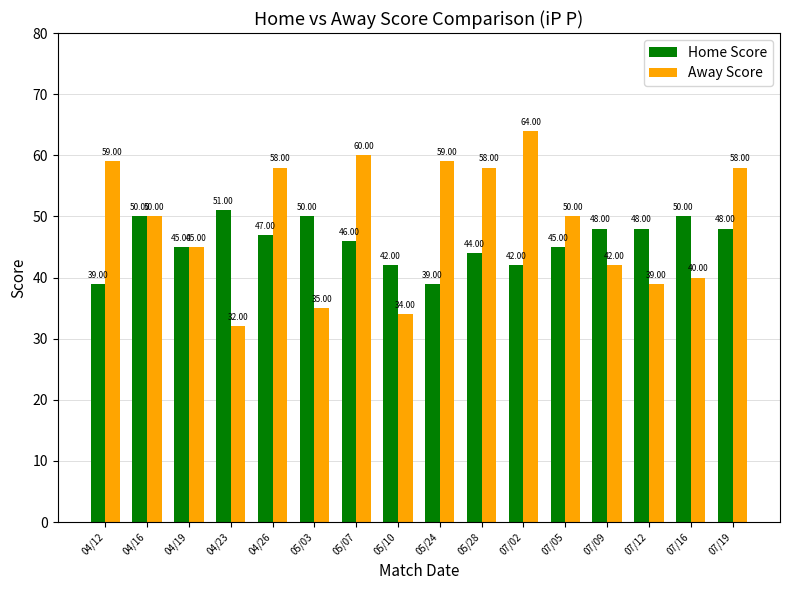

True or false: Home Score has a value of 84 at 04/26.

False